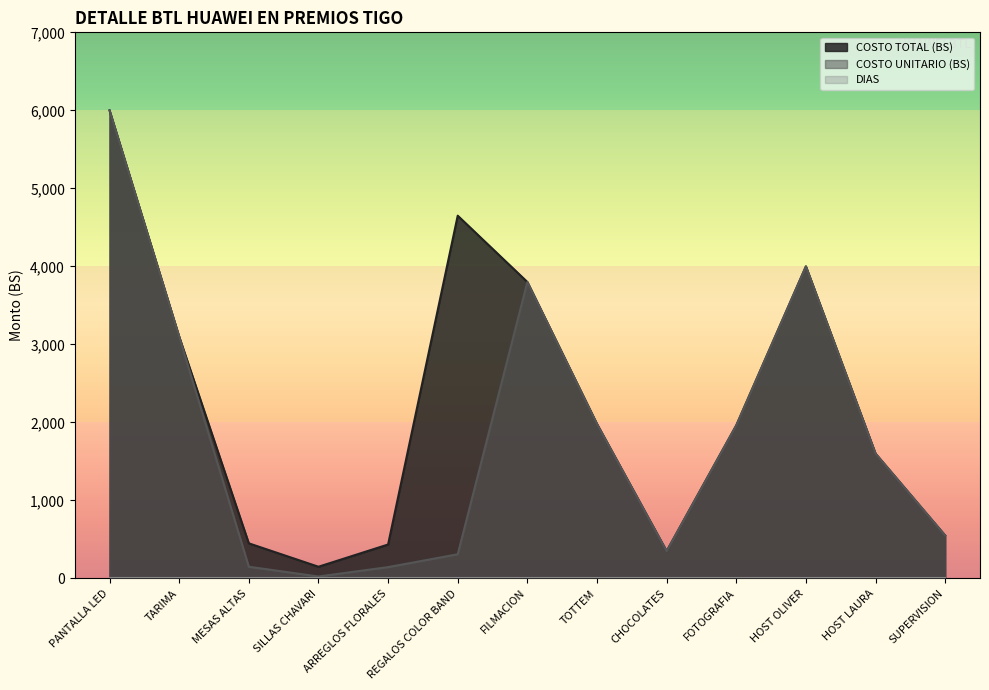

What is the label of the 4th point from the left?

SILLAS CHAVARI